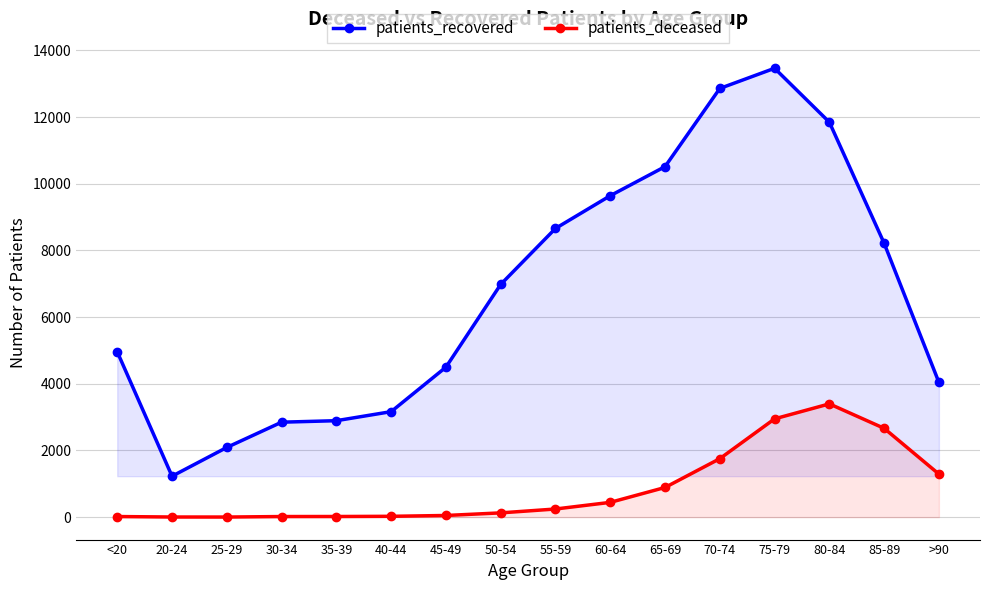

List the labels in order of patients_deceased value, smallest first.

25-29, 20-24, <20, 30-34, 35-39, 40-44, 45-49, 50-54, 55-59, 60-64, 65-69, >90, 70-74, 85-89, 75-79, 80-84